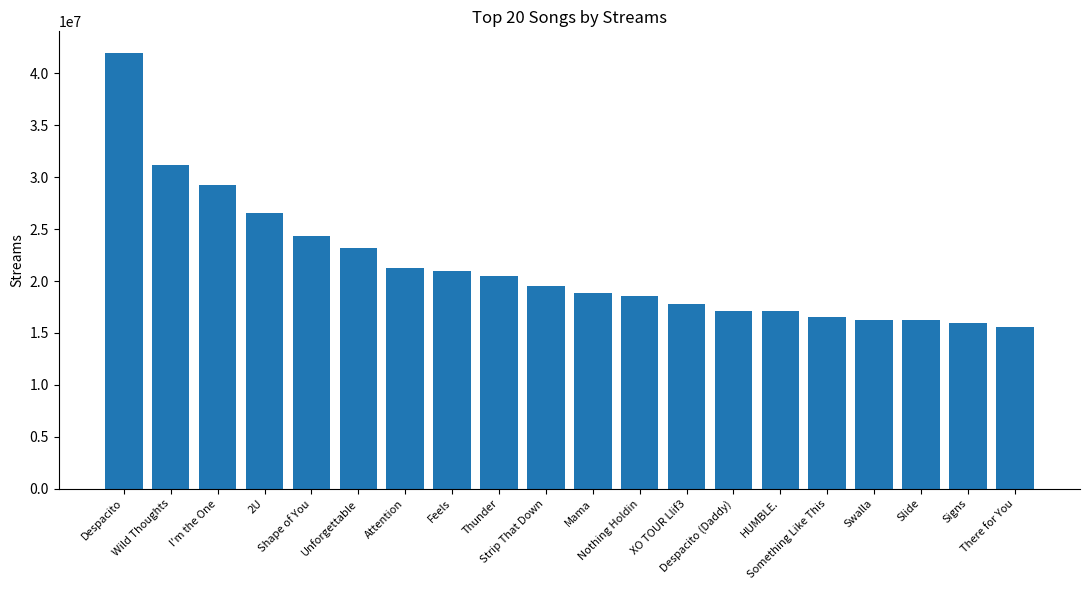

What is the smallest value displayed?

15581457